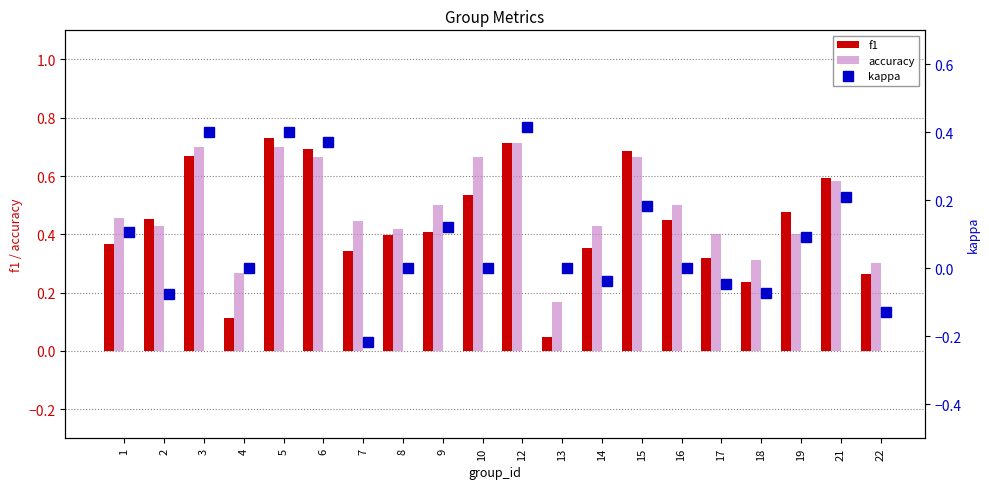

Which series has the widest spread of values?

f1